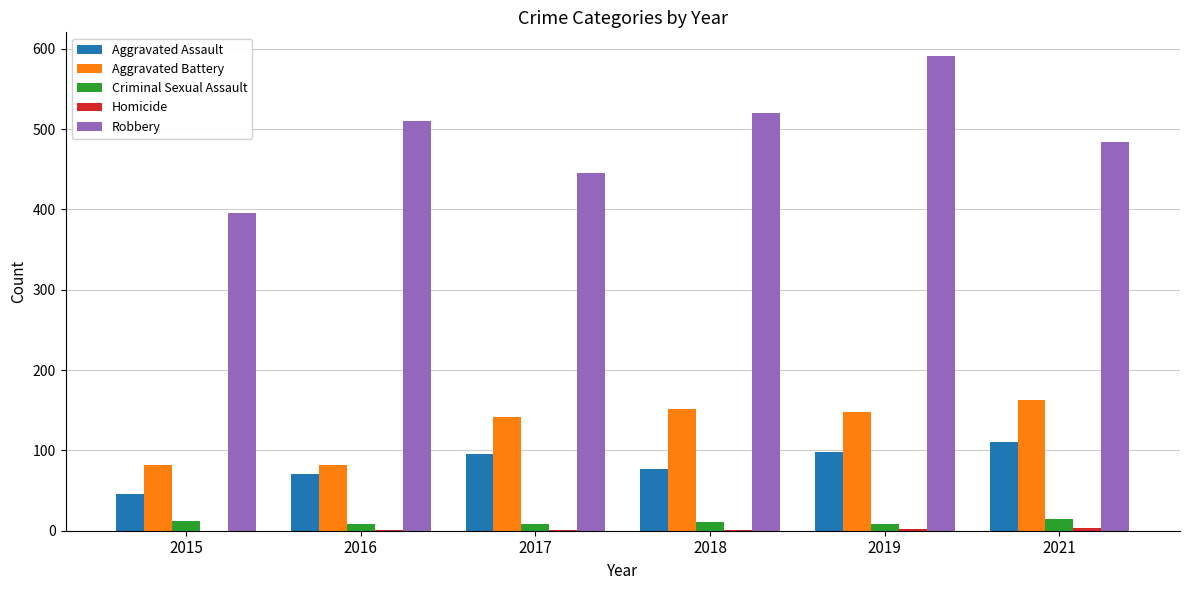

Which series has the largest range (max minus min)?

Robbery